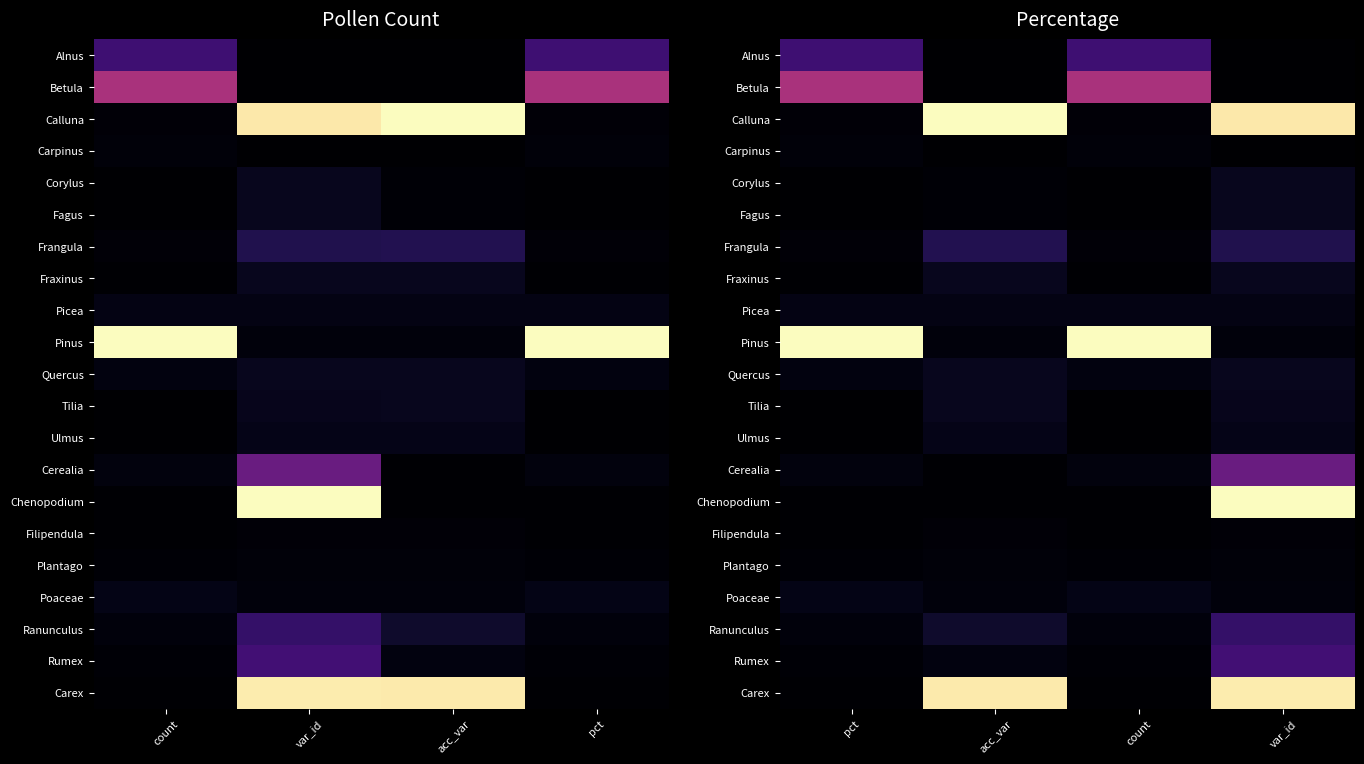

List the series in order of their peak value, lowest first.

Filipendula, Carpinus, Plantago, Picea, Poaceae, Ulmus, Fagus, Tilia, Quercus, Fraxinus, Corylus, Frangula, Ranunculus, Alnus, Rumex, Cerealia, Betula, Carex, Calluna, Pinus, Chenopodium